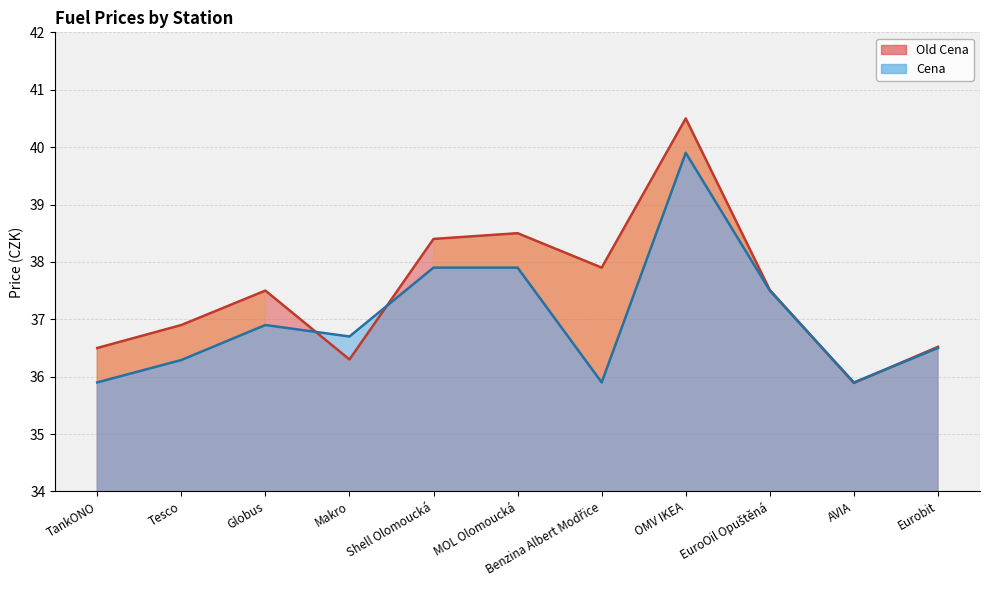

At which label is Cena closest to 37?

Globus